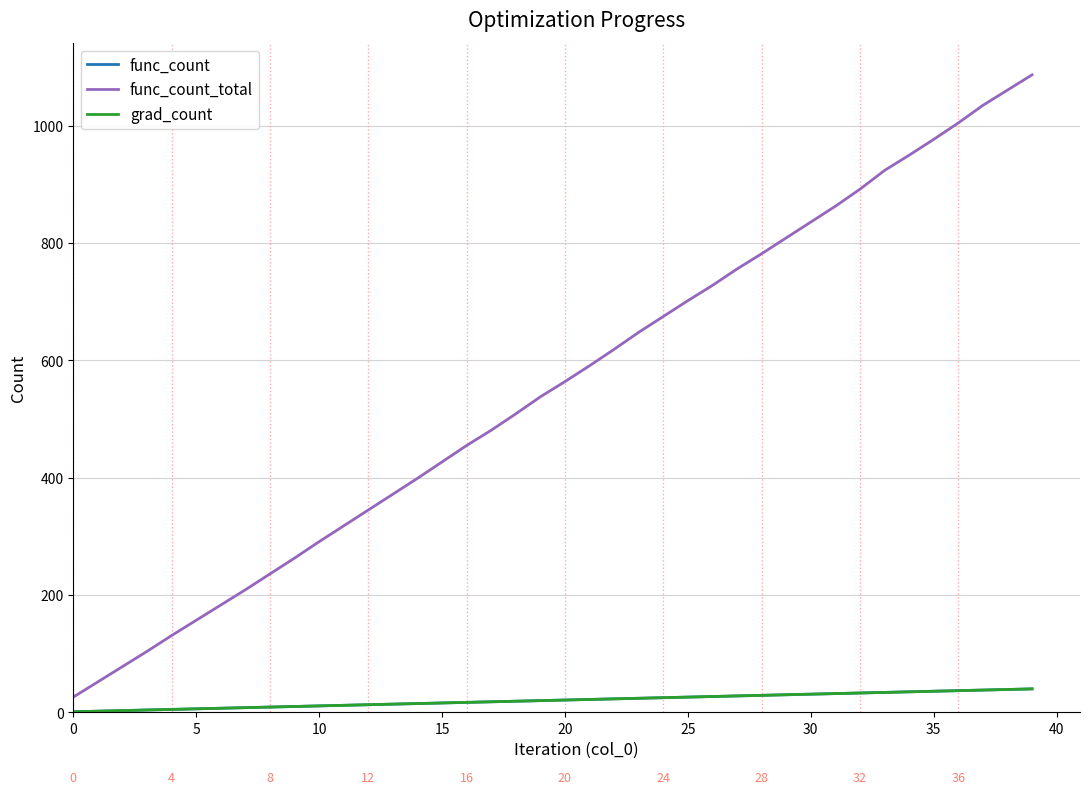

What is the label of the 2nd point from the right?

38